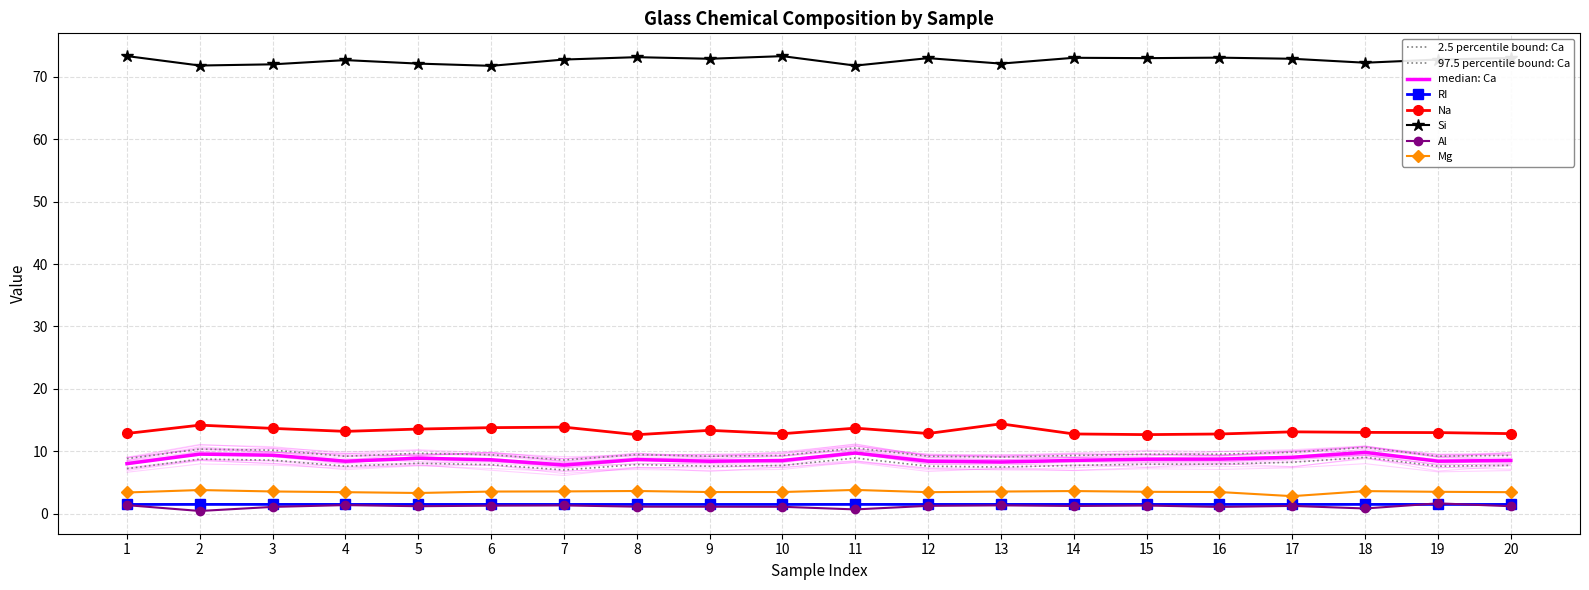

List the series in order of their peak value, lowest first.

RI, Al, Mg, Ca, Na, Si